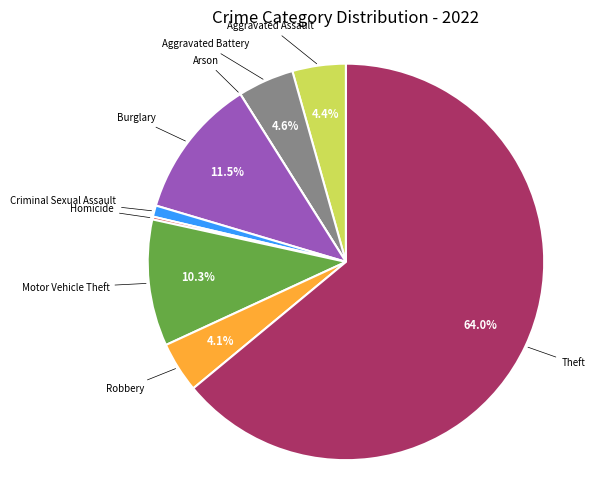

Is there any slice that represents more than half of the pie?

Yes